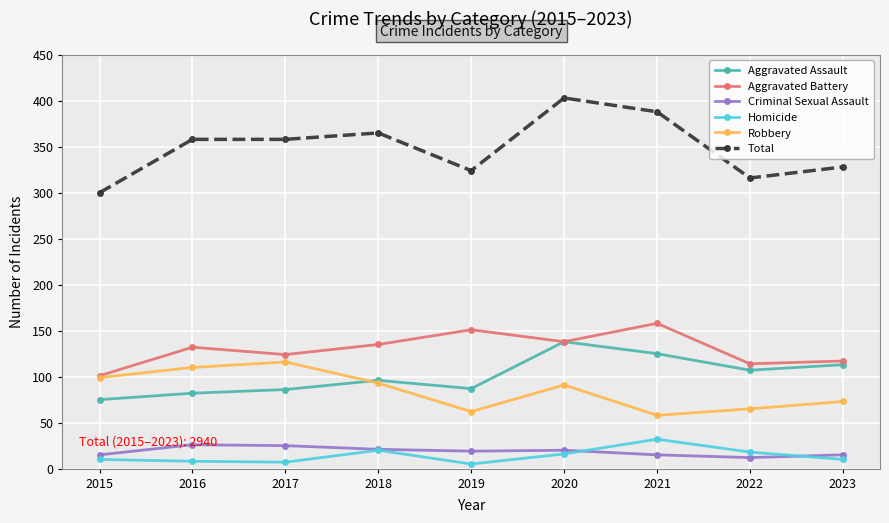

What is the total value across all series at 2015?

600